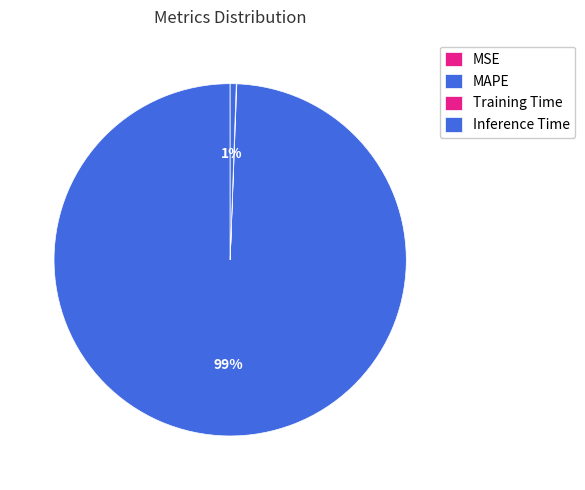

Which category has the smallest portion of the pie?

MSE